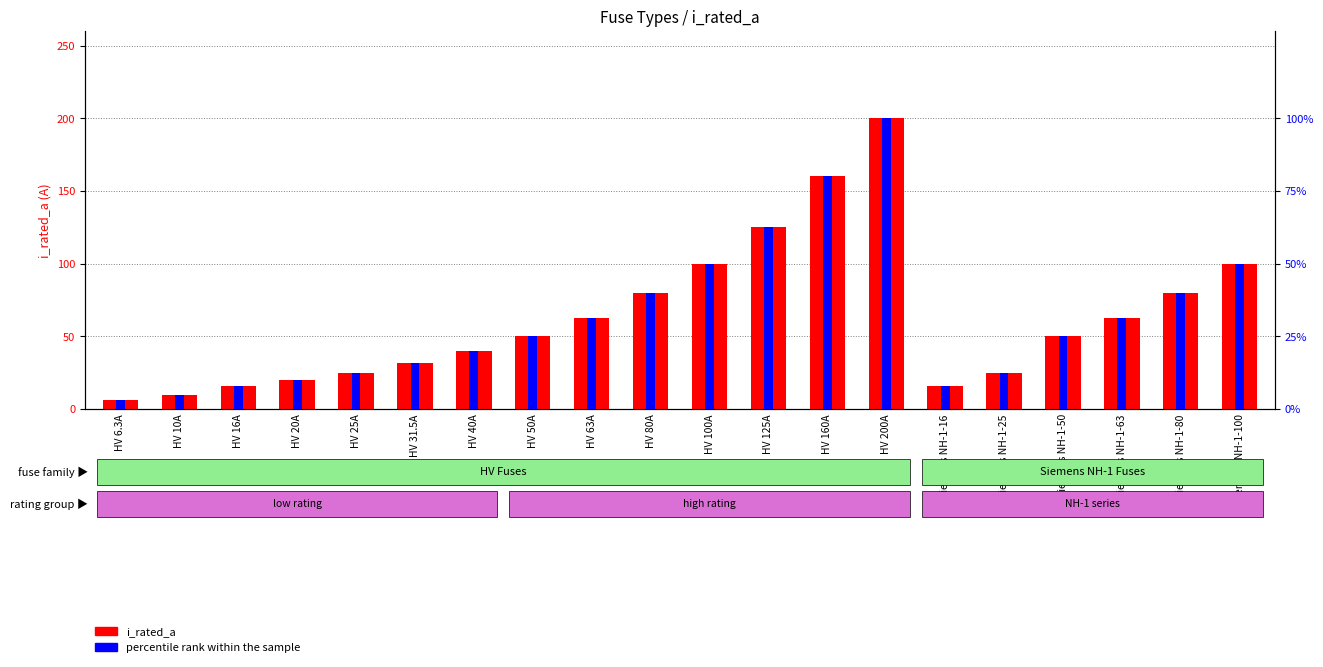

Read the i_rated_a value at Siemens NH-1-63.

63.0